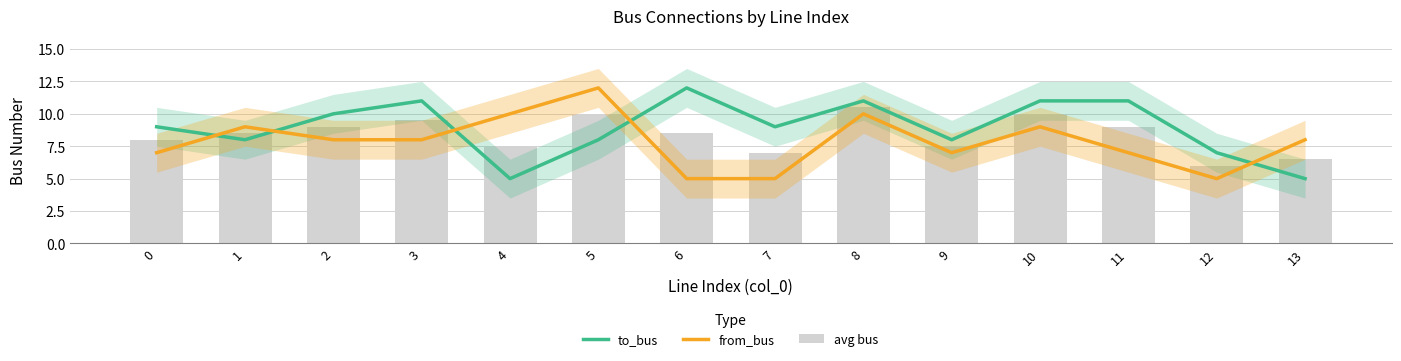

Rank the series by their maximum value, from lowest to highest.

avg bus, to_bus, from_bus